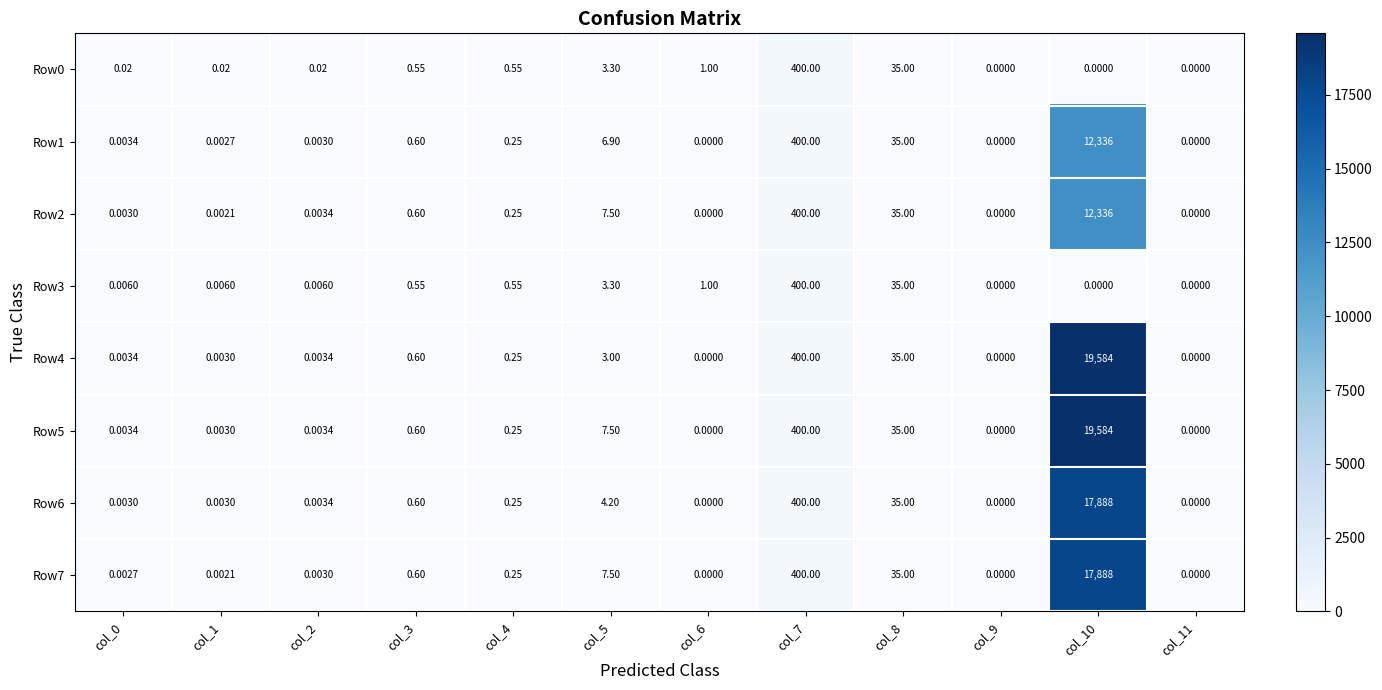

Is the value of Row3 at col_5 greater than the value of Row5 at col_11?

Yes